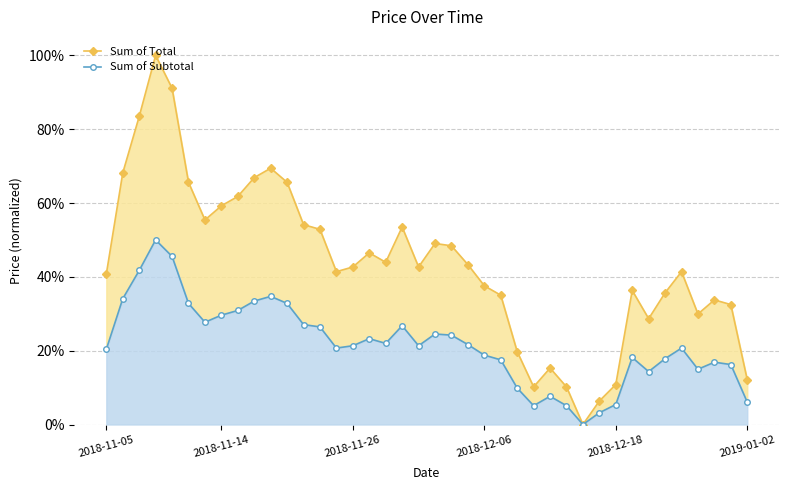

Between 25 and 34, which series saw the biggest shift?

Sum of Total